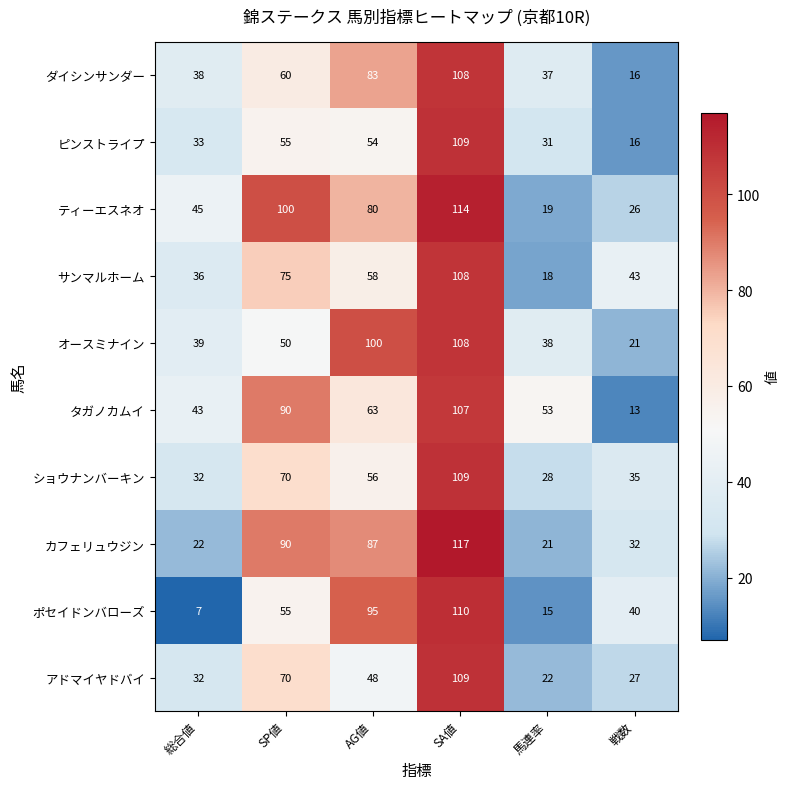

Which label corresponds to the largest value in the chart?

SA値